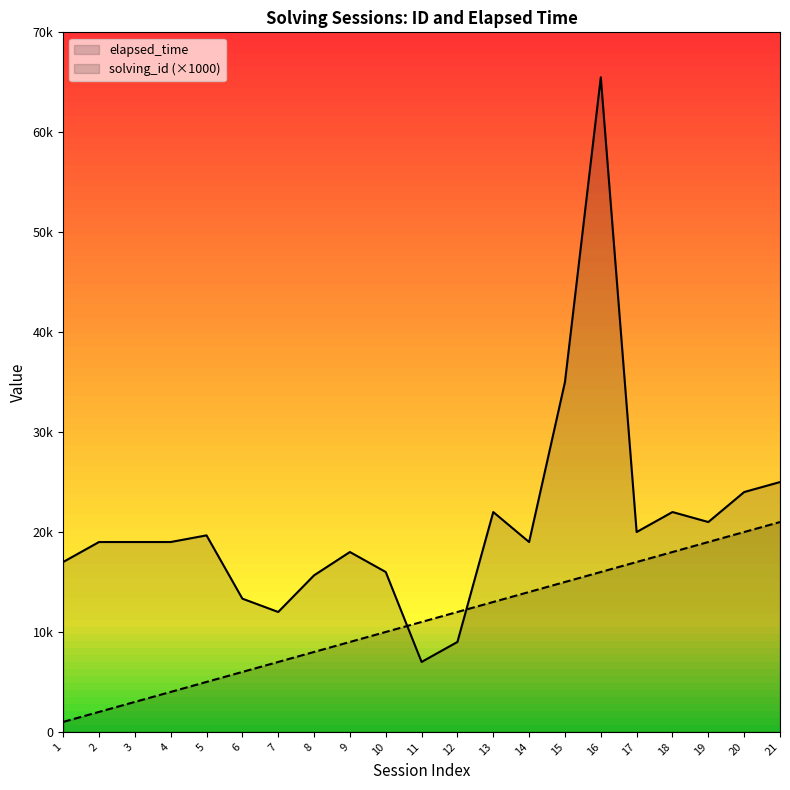

What are all the series names shown in the legend?

elapsed_time, solving_id (×1000)